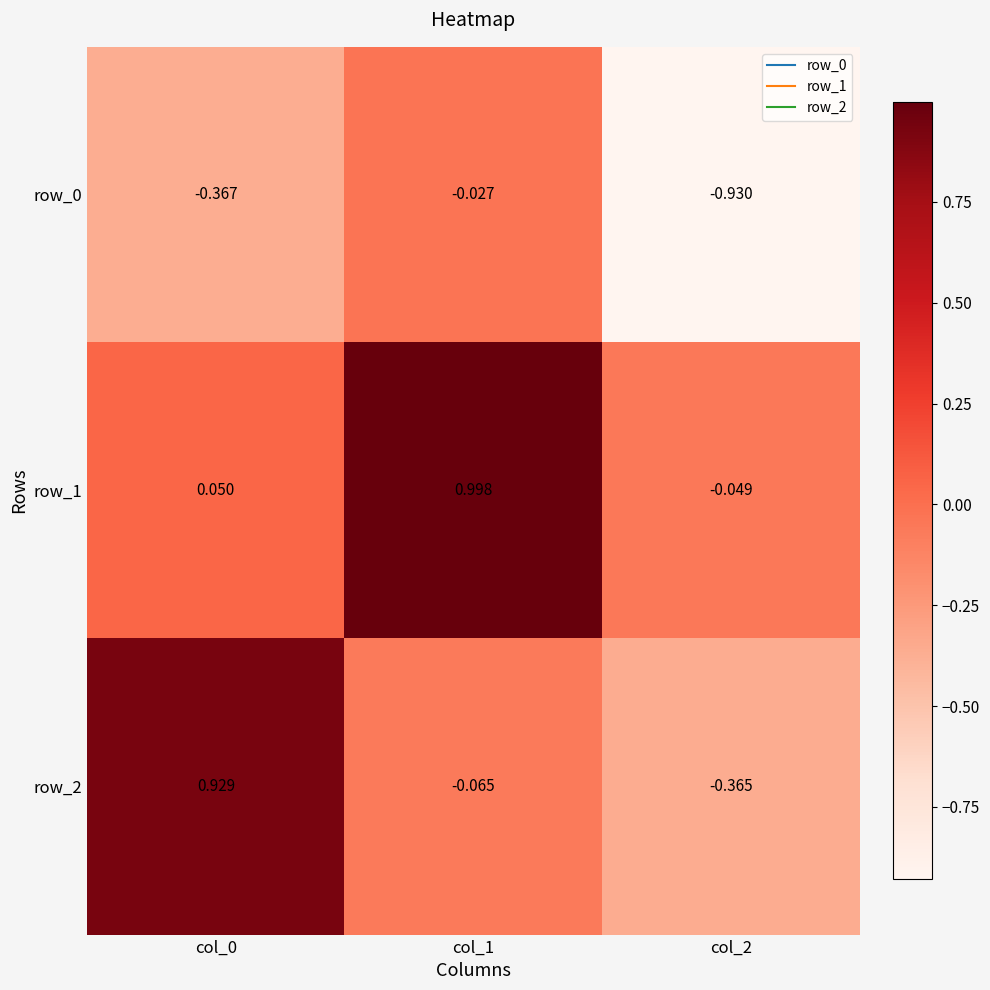

At which category is the sum across all series the highest?

col_1